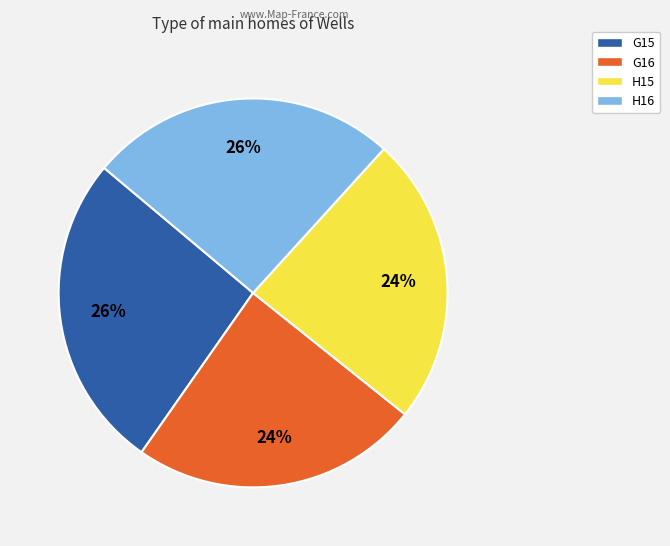

Is H16 the majority of the pie?

No